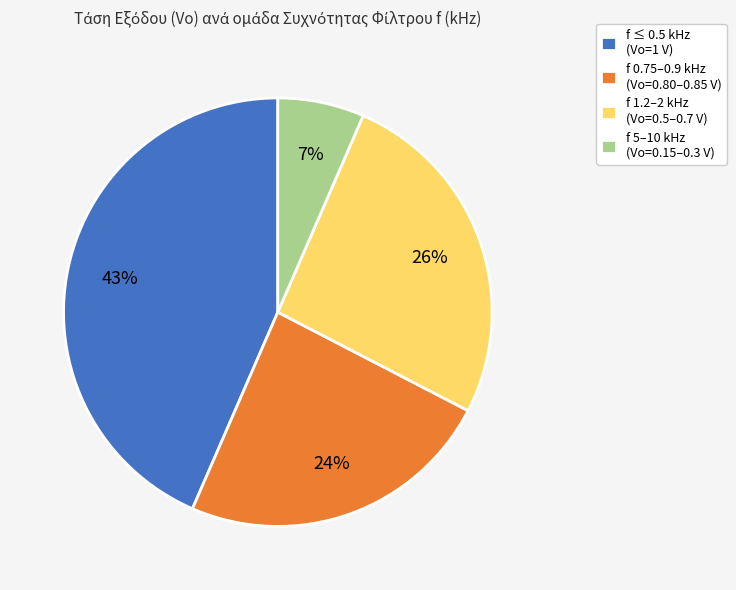

What is the ratio of the value at f 0.75–0.9 kHz (Vo=0.80–0.85 V) to the value at f 1.2–2 kHz (Vo=0.5–0.7 V)?

0.9